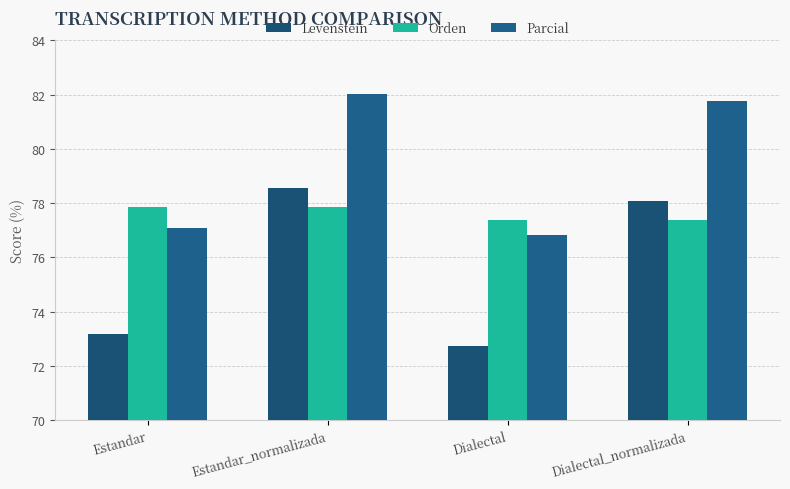

What is the spread (max minus min) of values at Estandar_normalizada?

4.2